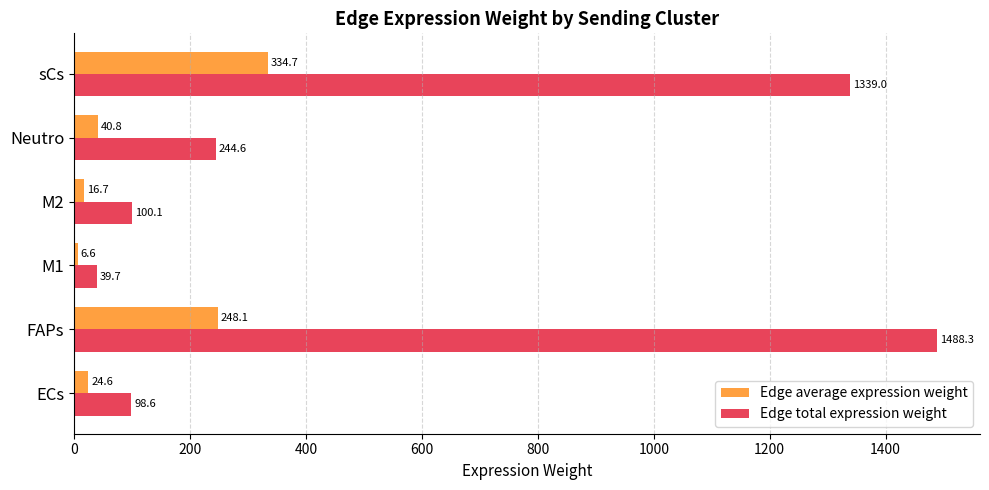

What is the sum of all Edge average expression weight values?

671.5